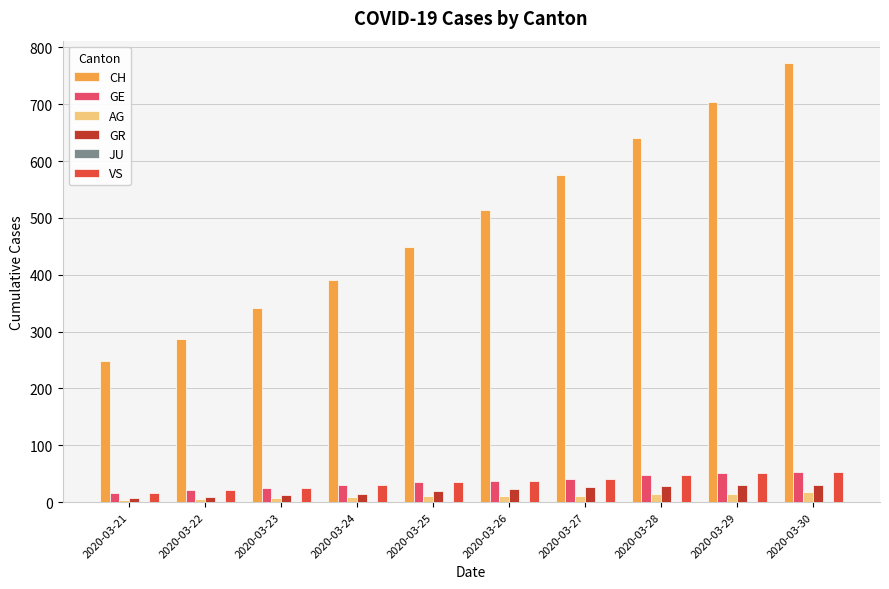

What is the average value of the VS series?

36